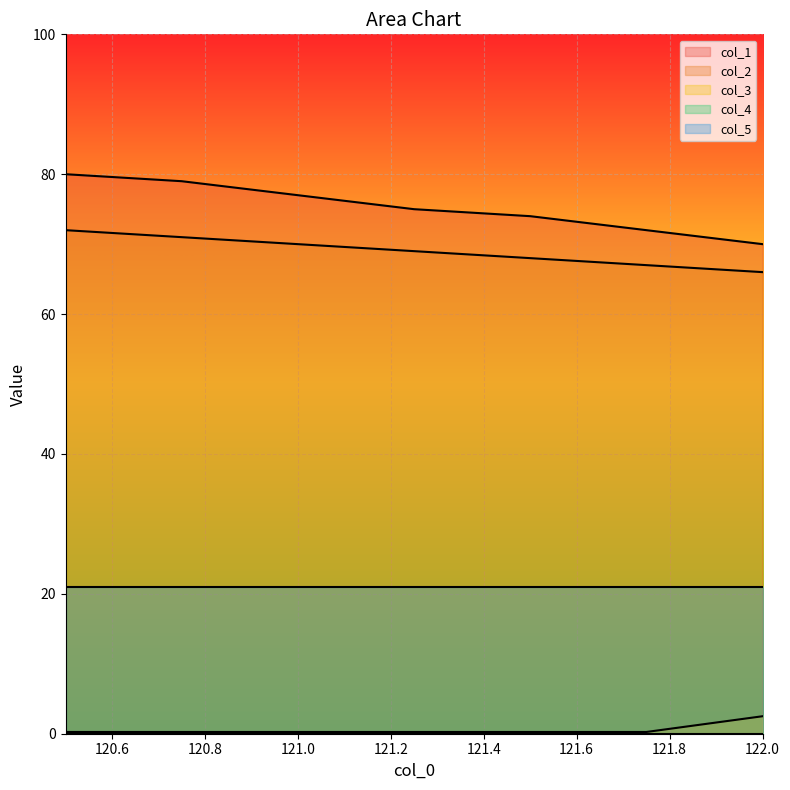

True or false: col_3 and col_1 intersect in this chart.

False